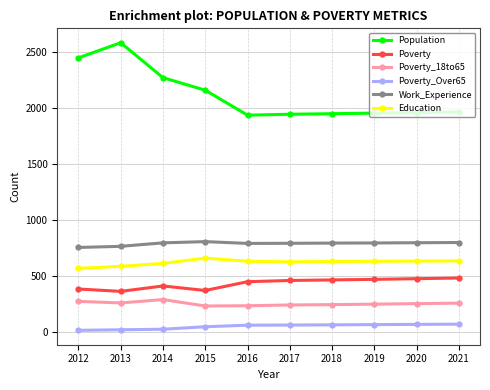

True or false: Poverty_18to65 and Education intersect in this chart.

False